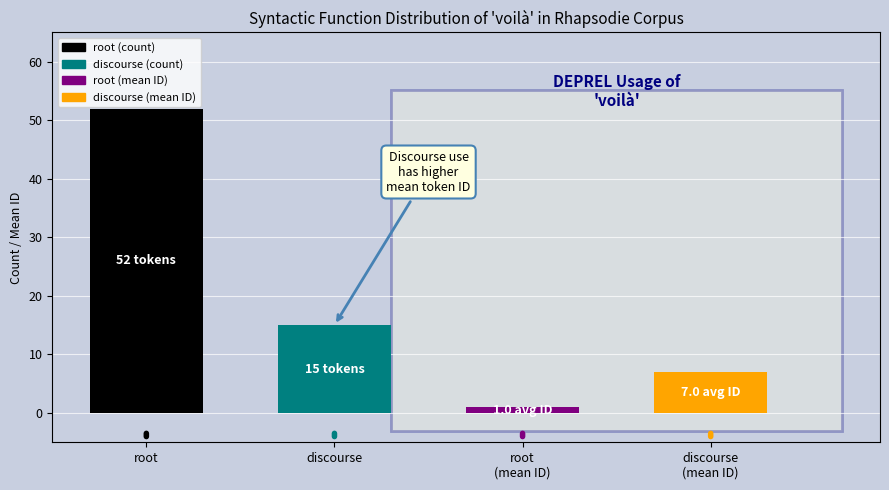

Rank the categories by value from highest to lowest.

root, discourse, discourse
(mean ID), root
(mean ID)